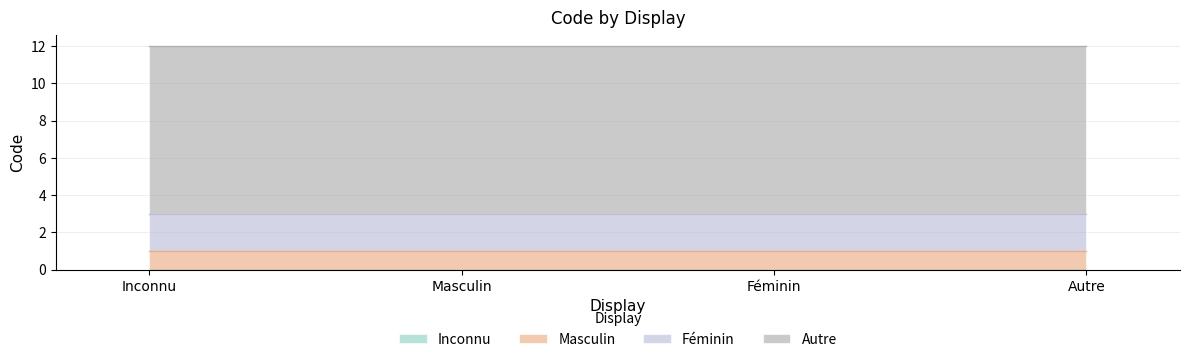

True or false: Masculin has a value of 1 at Masculin.

True